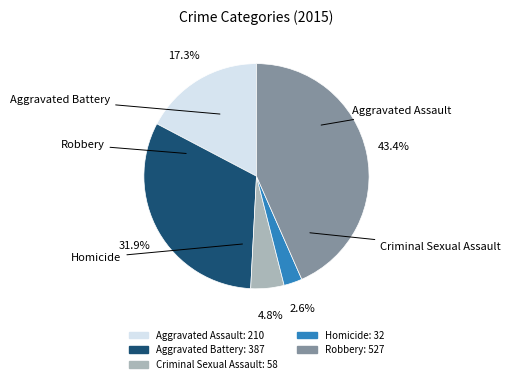

How many segments does this pie chart have?

5